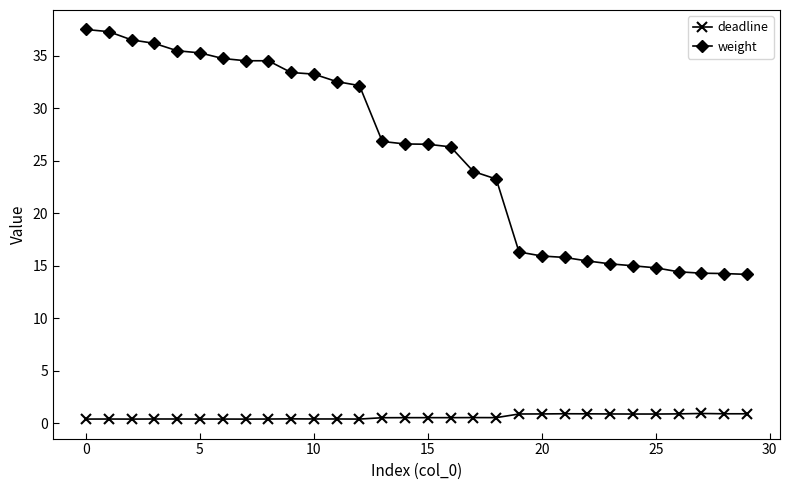

List the series in order of their peak value, highest first.

weight, deadline